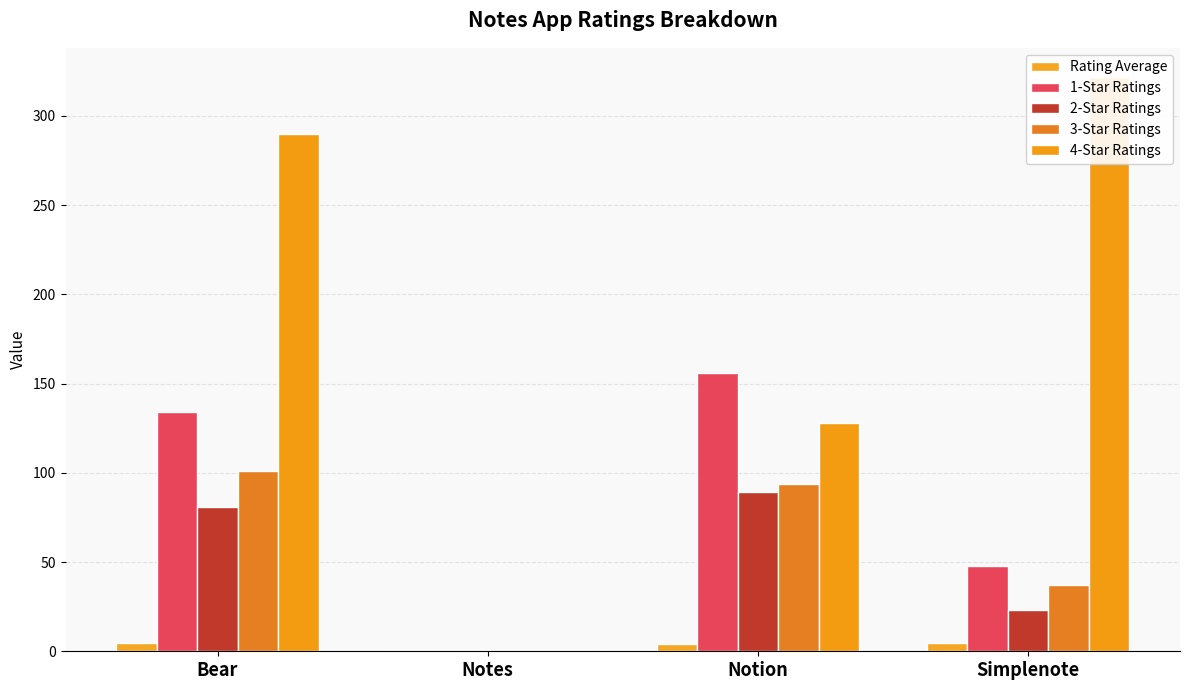

How many values in the 3-Star Ratings series exceed 94?

1